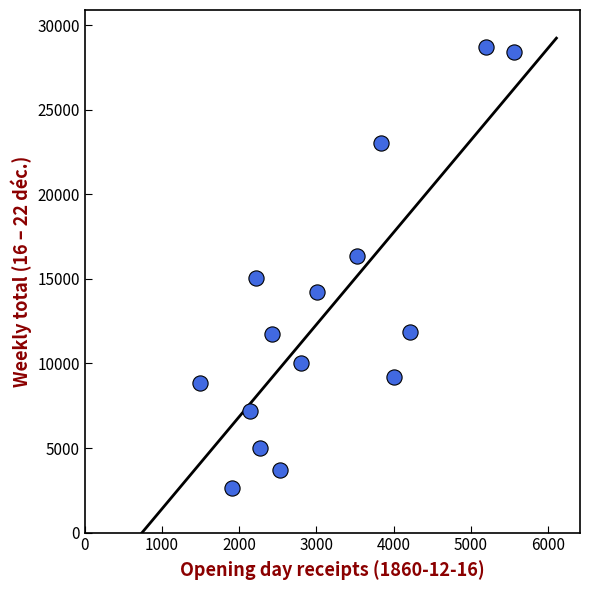

How many data points are displayed?

15